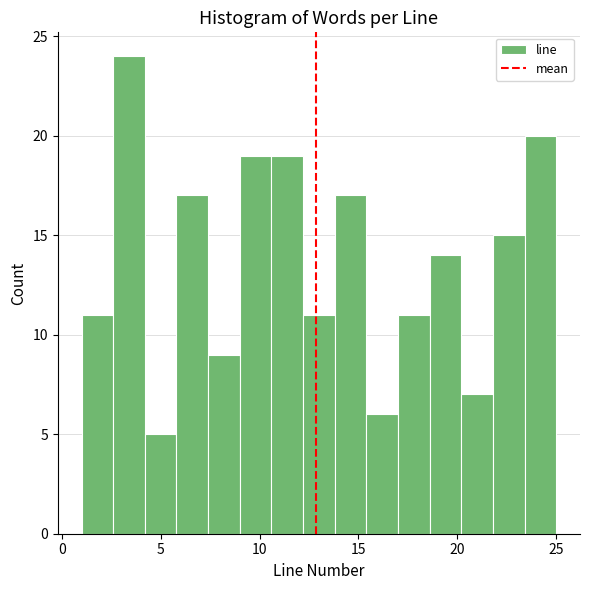

Read against the x-axis, roughly where is the centre of the tallest bar?

3.5